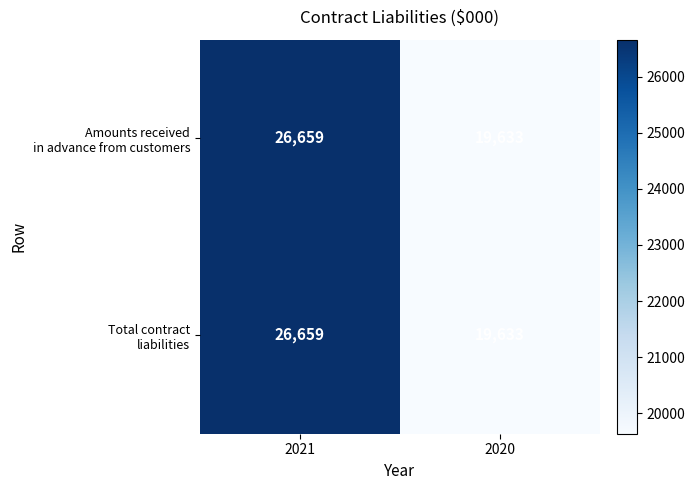

At which category is the sum across all series the highest?

2021